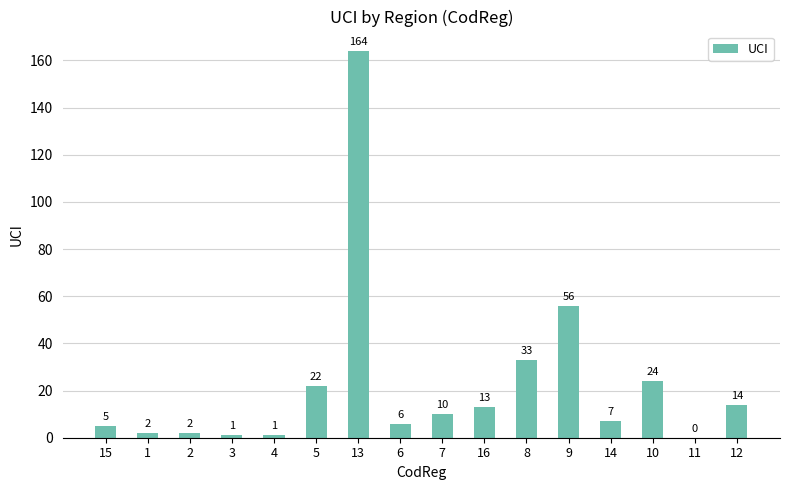

What is the sum of the values at 8 and 15?

38